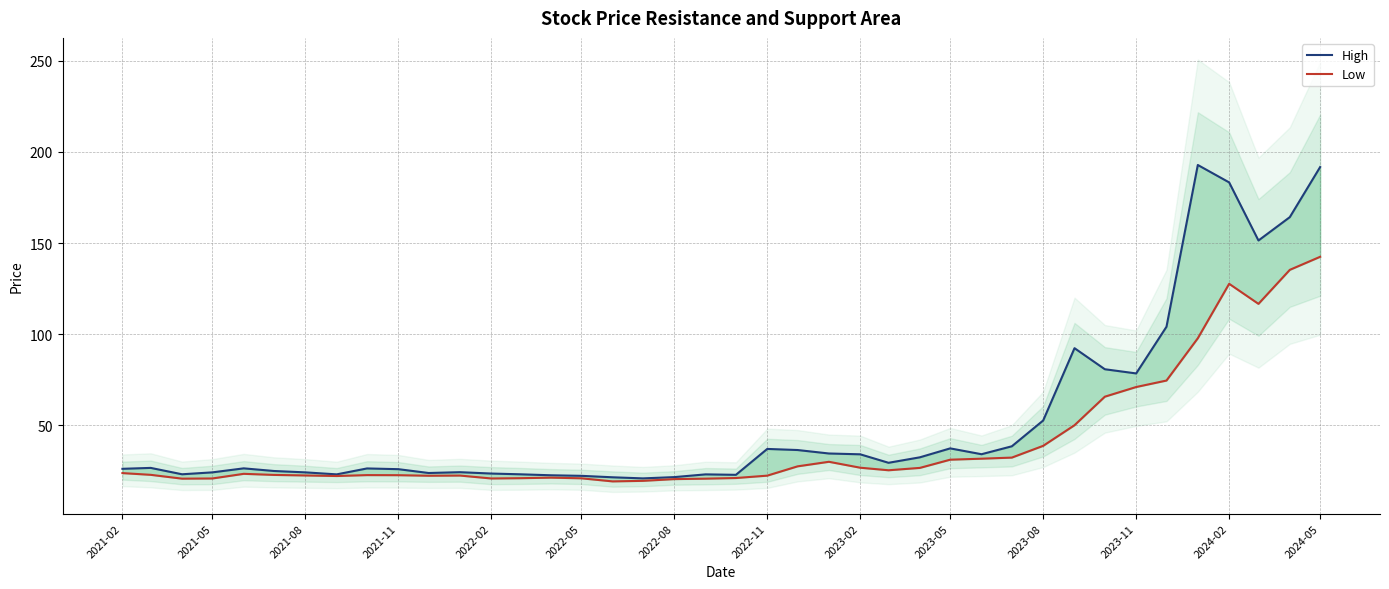

Is it true that Low equals 155.3 at 37?

False